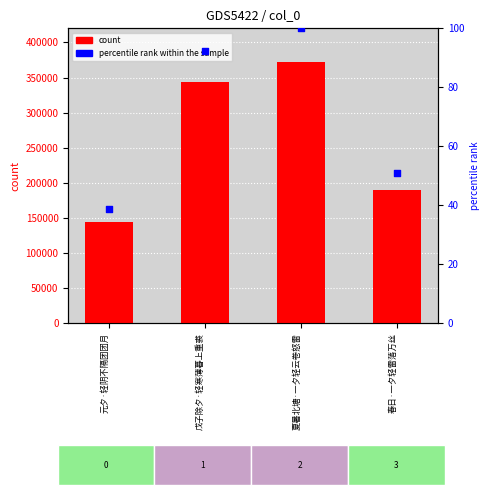

At which category is the sum across all series the highest?

夏暑北塘·一夕轻云卷怒雷